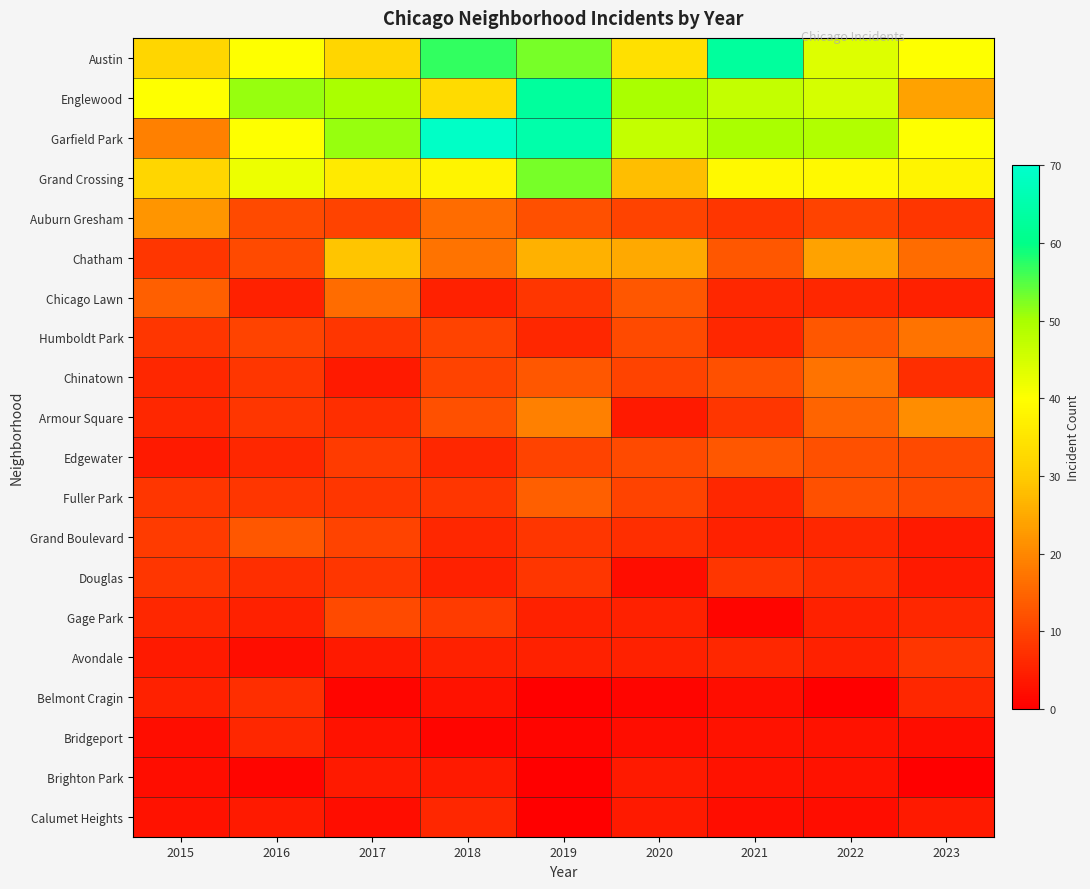

Which has a higher value, 2018 or 2022?

2018